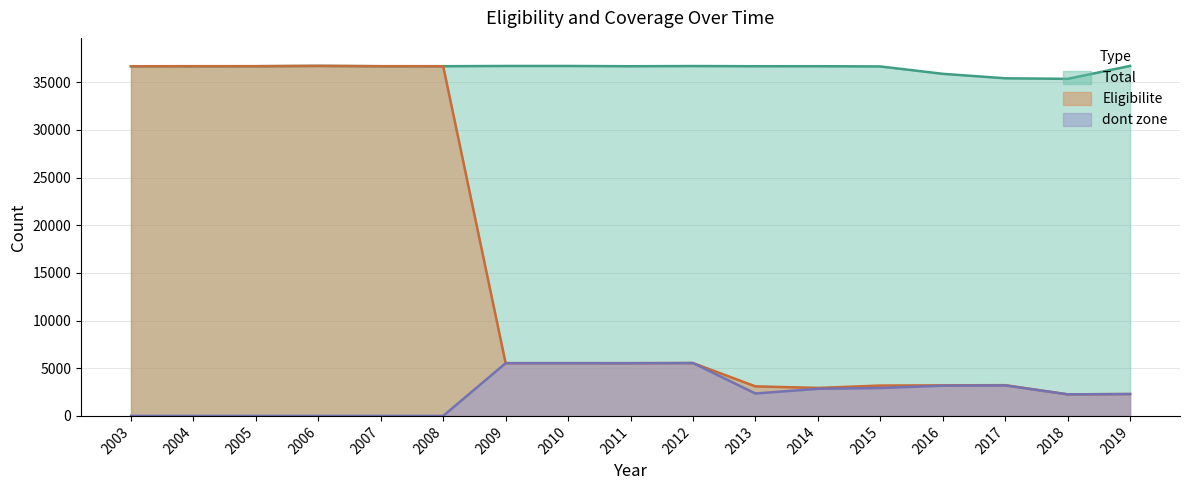

At which label does Eligibilite reach its minimum?

2018